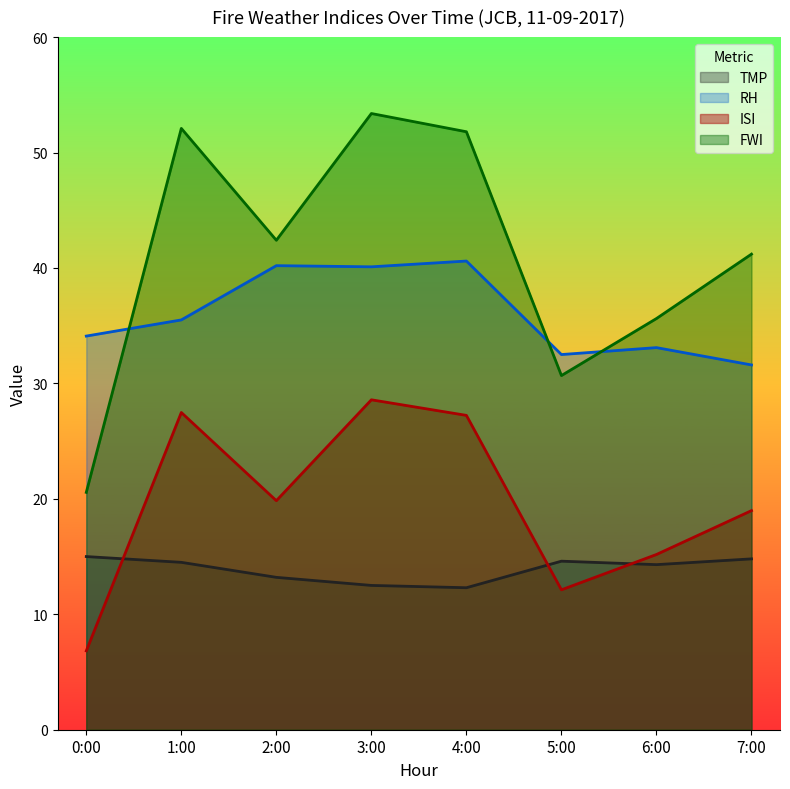

Rank the series by their maximum value, from highest to lowest.

FWI, RH, ISI, TMP